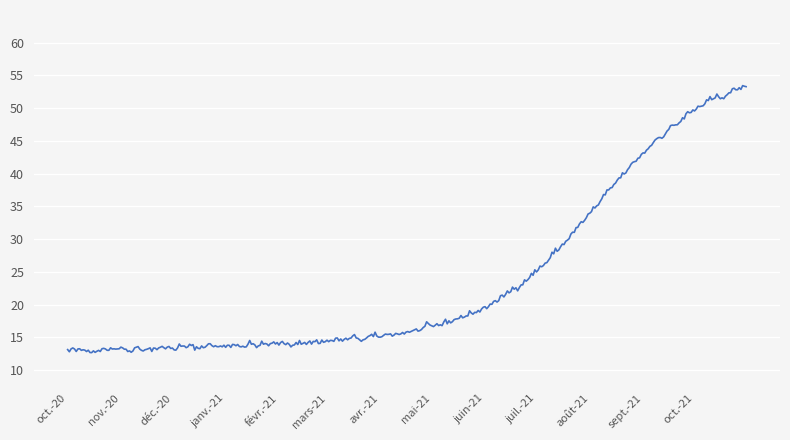

What is the sum of all values?

9310.1